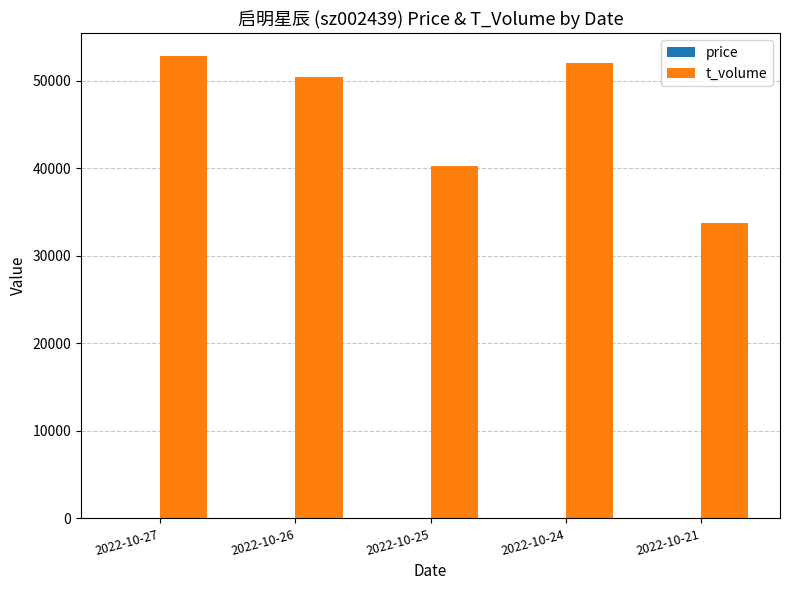

Is it true that t_volume equals 84622.7 at 2022-10-27?

False